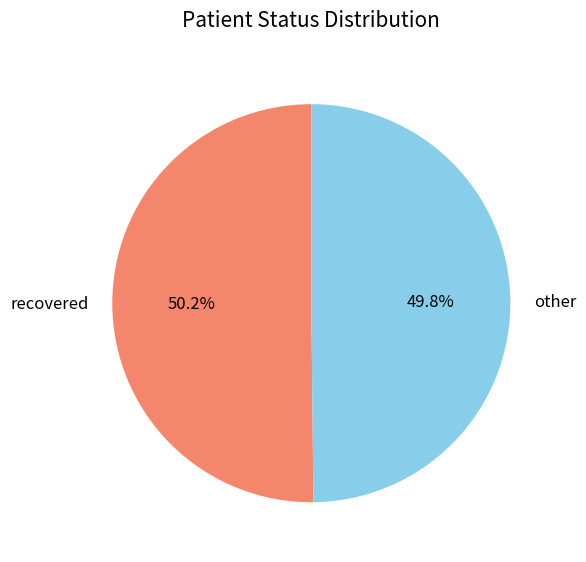

Combined, do other and recovered account for over 50%?

Yes